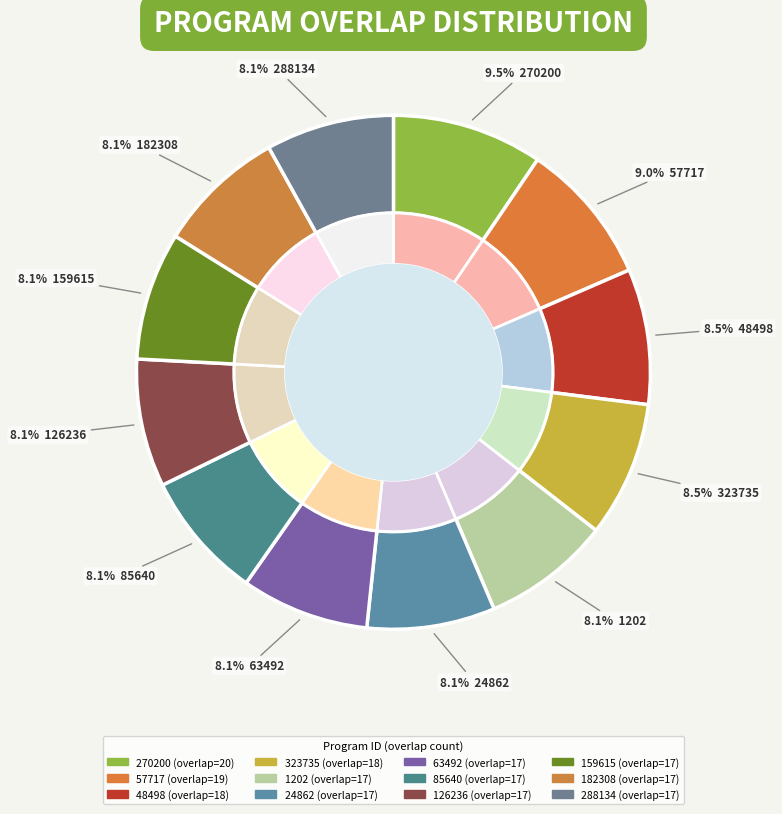

Is there any slice that represents more than half of the pie?

No